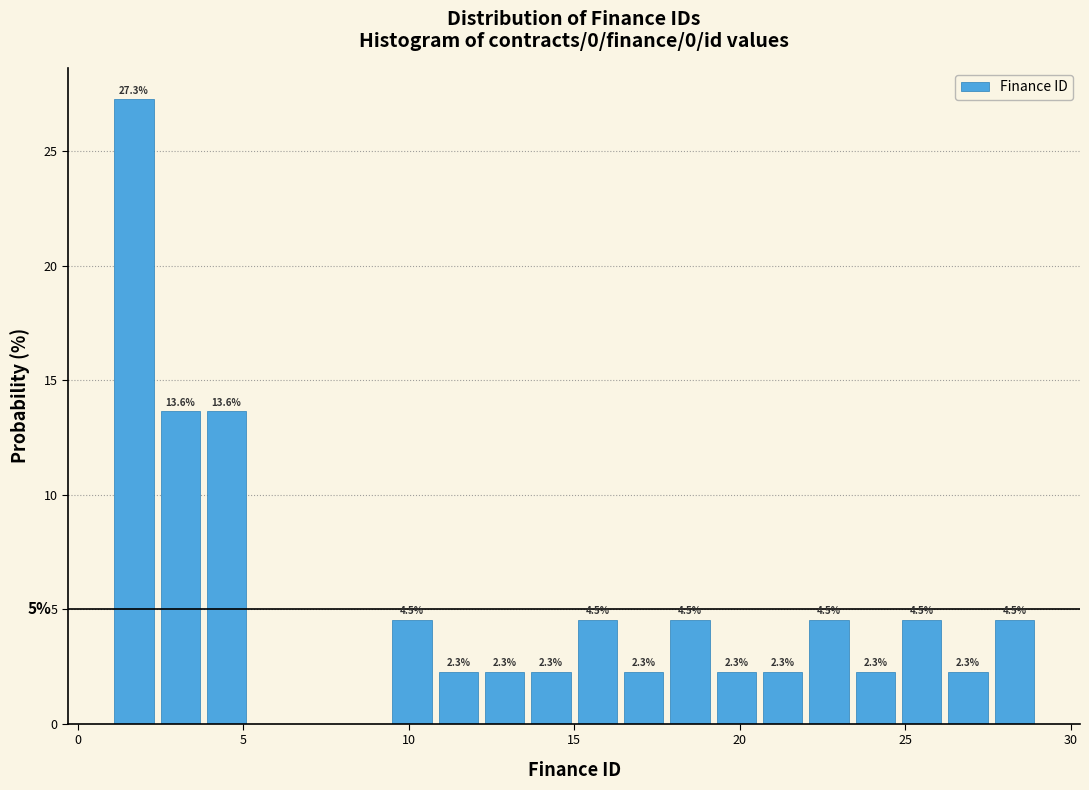

Read against the x-axis, roughly where is the centre of the tallest bar?

1.5